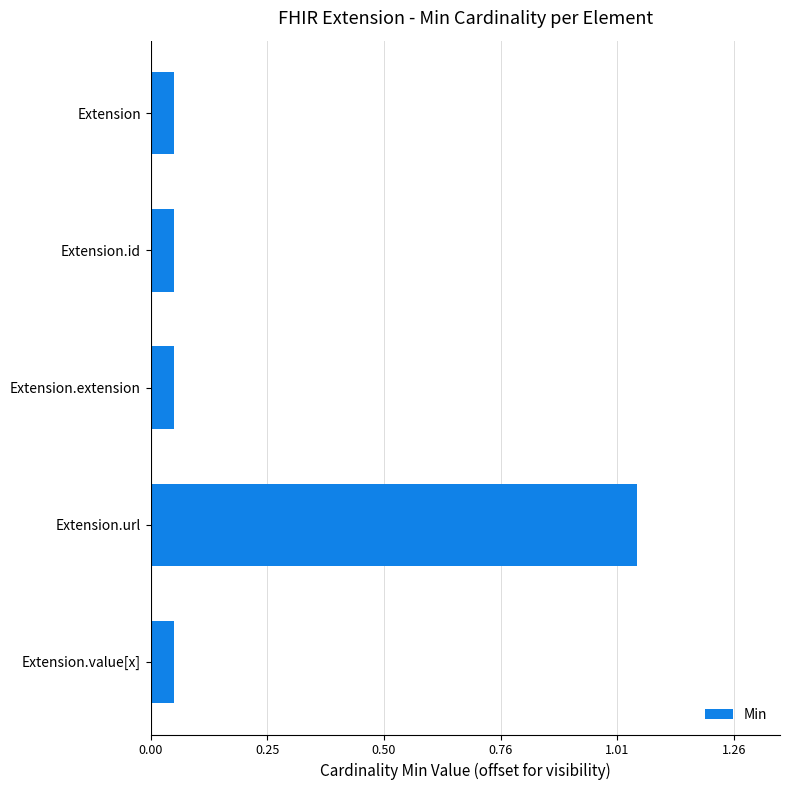

What is the difference between the values at Extension.value[x] and Extension.url?

1.0